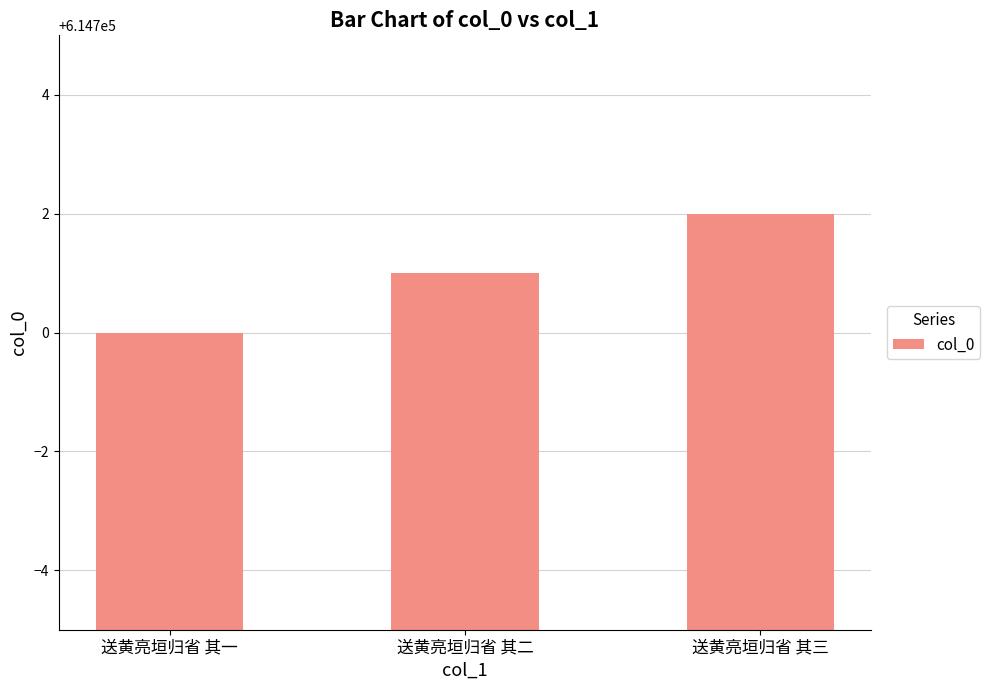

How many categories are shown in the chart?

3